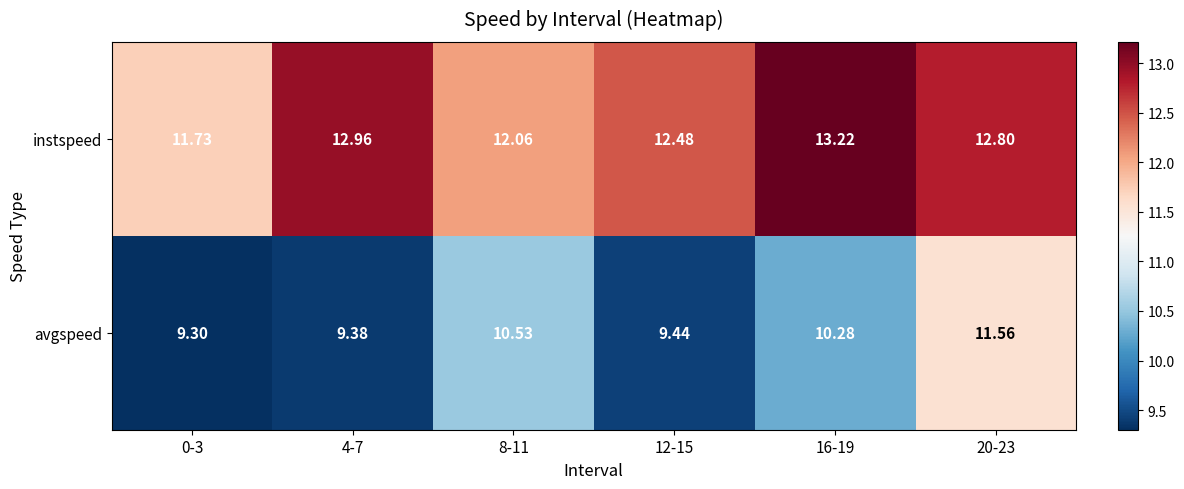

Which series has the largest total across all categories?

instspeed